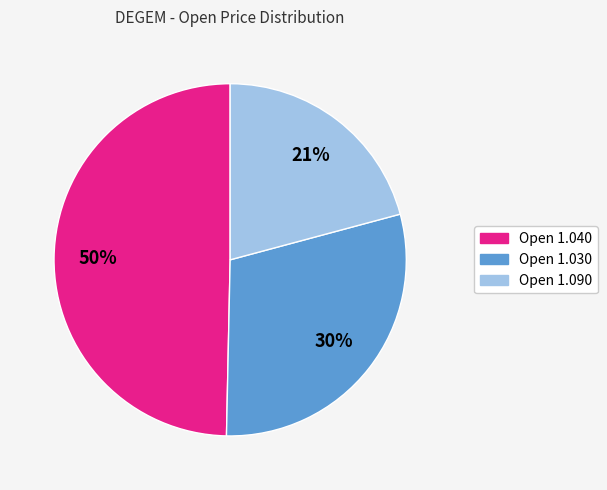

To the nearest percent, what is the average slice percentage?

33%